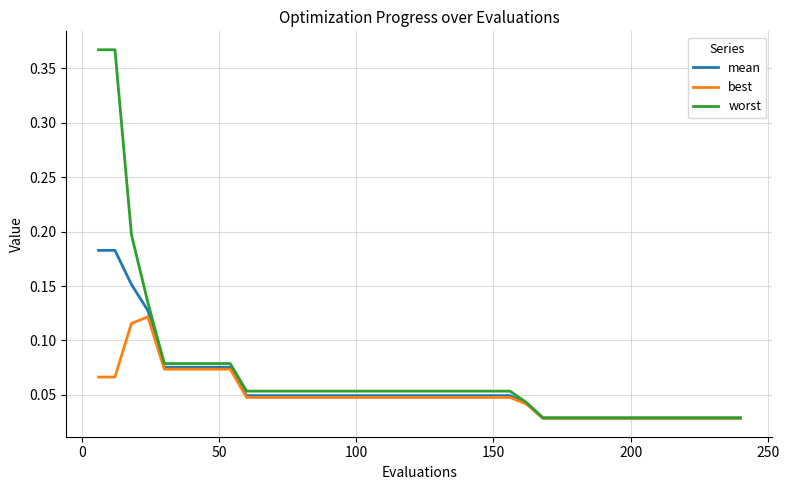

Rank the series by their maximum value, from highest to lowest.

worst, mean, best